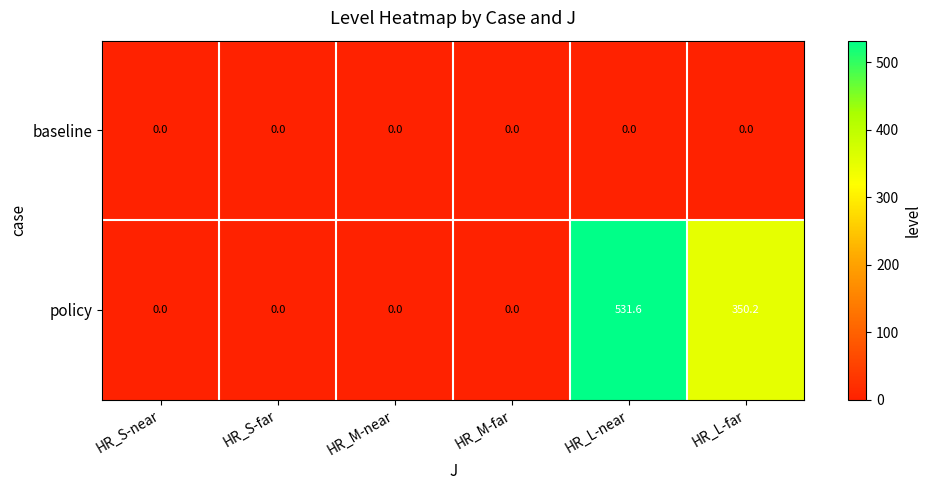

Reading left to right, what are all the values shown in this chart?

baseline: 0.0	0.0	0.0	0.0	0.0	0.0
policy: 0.0	0.0	0.0	0.0	531.6	350.2